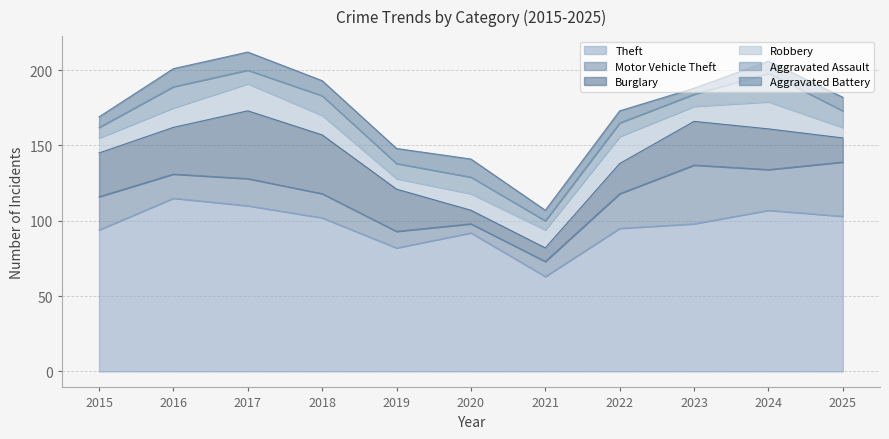

What is the average value of the Aggravated Assault series?

11